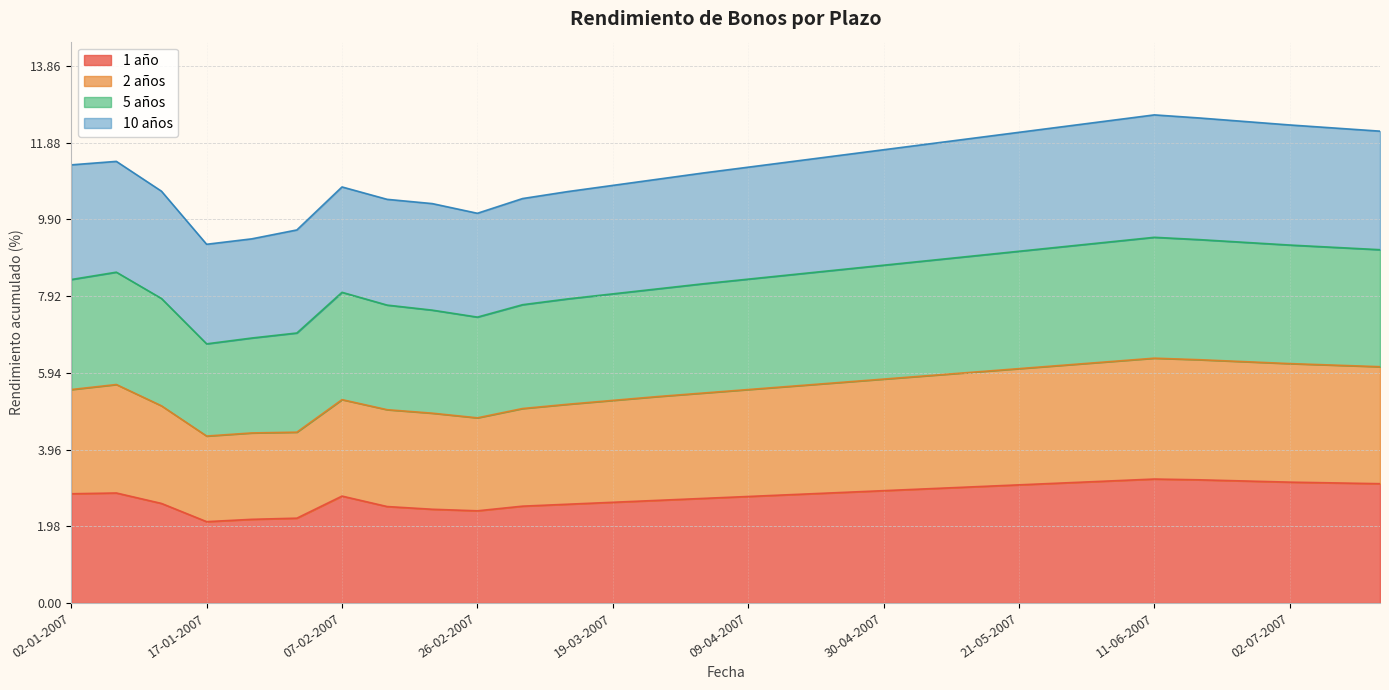

Which series has the largest total across all categories?

10 años